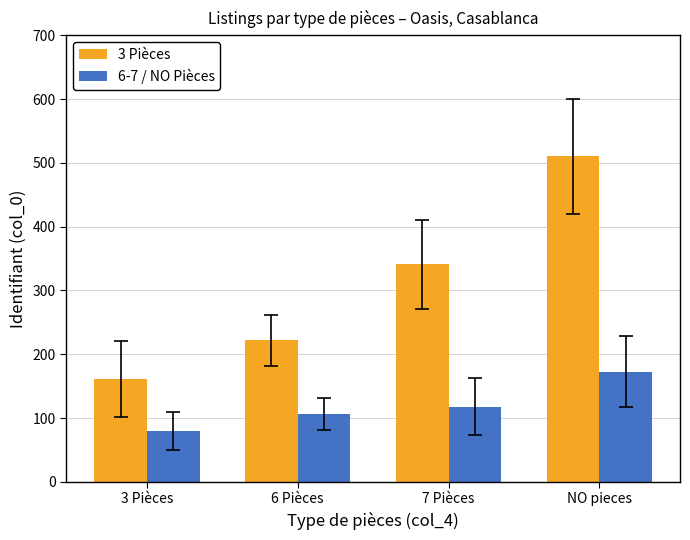

At NO pieces, list the series in order from smallest to largest.

6-7 / NO Pièces, 3 Pièces